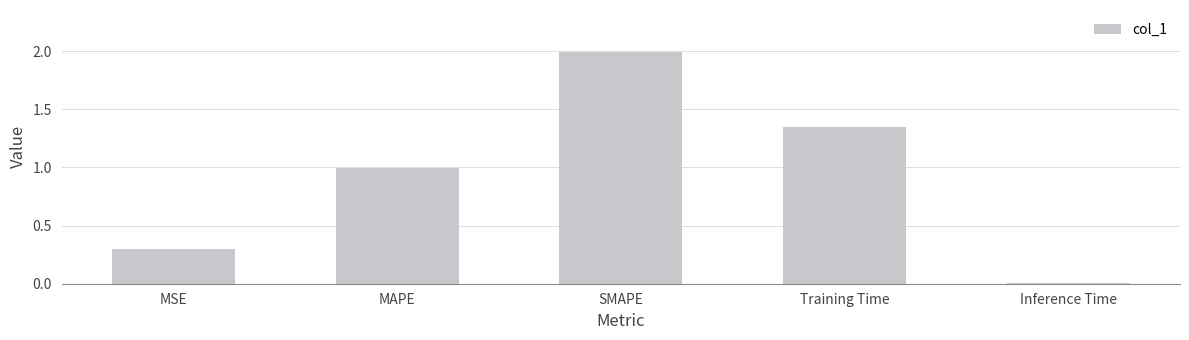

What position from the left is MSE?

1